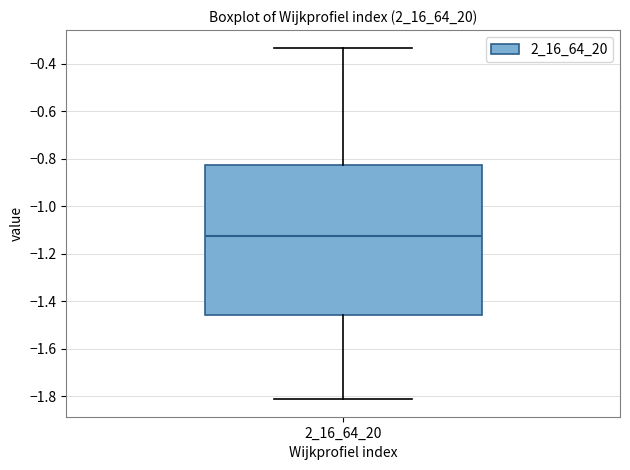

Read this box plot against the y-axis: the position of the median line, the range covered by the box, and the ends of both whiskers. The values are not printed on the chart, so give them approximately, as read against the axis.

median -1.12, box -1.46 to -0.82, whiskers -1.82 to -0.34